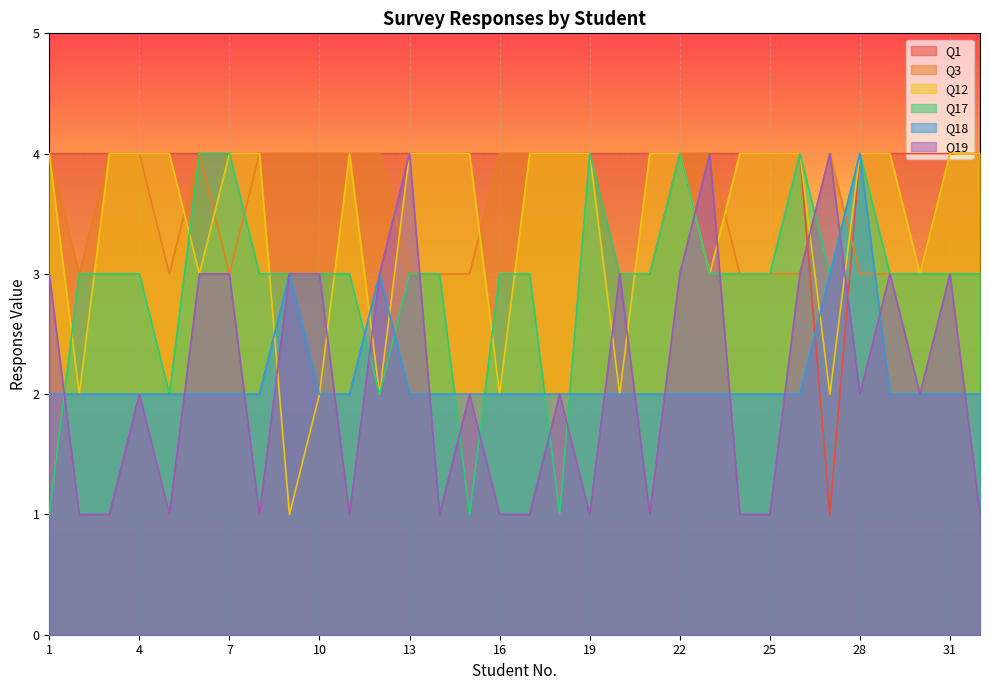

Where is Q3 nearest to the value 3?

2